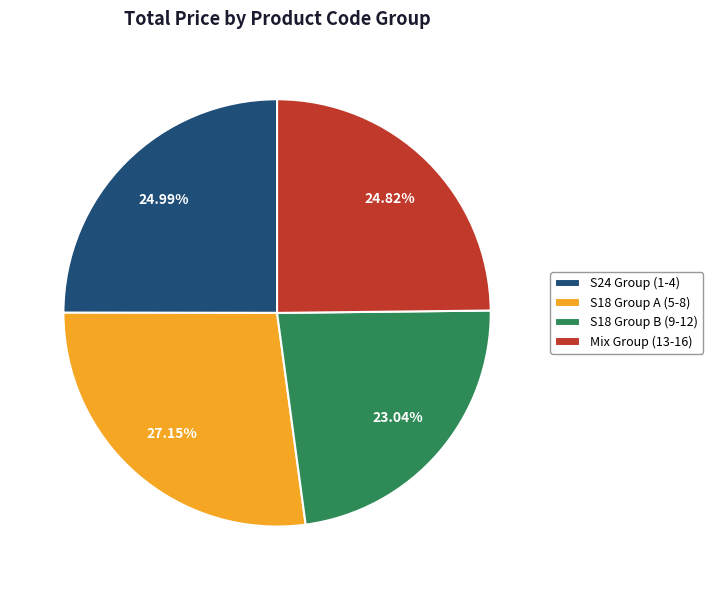

Do Mix Group (13-16) and S18 Group B (9-12) together represent more than half of the pie?

No